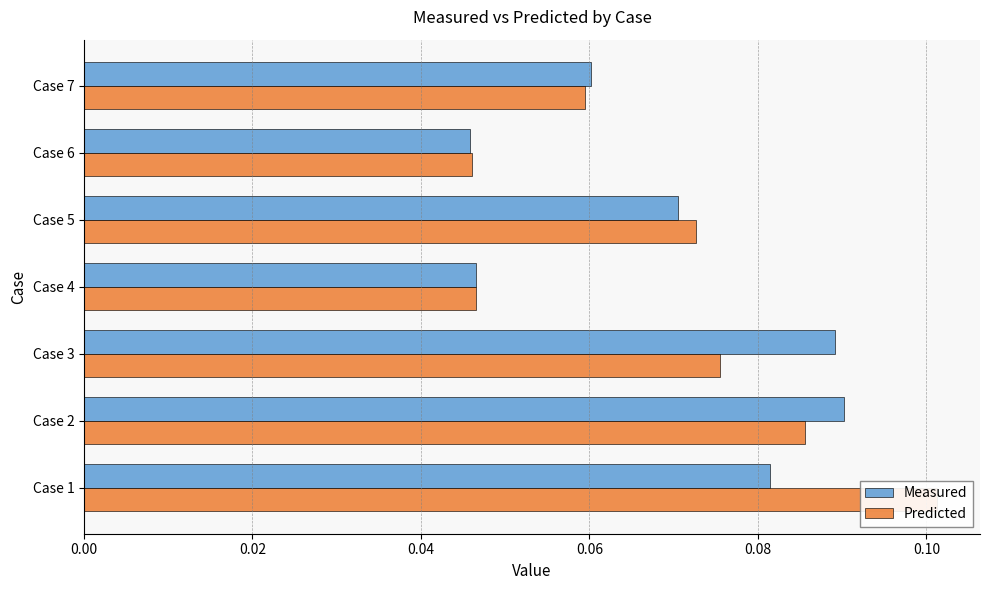

What is the greatest value displayed?

0.1